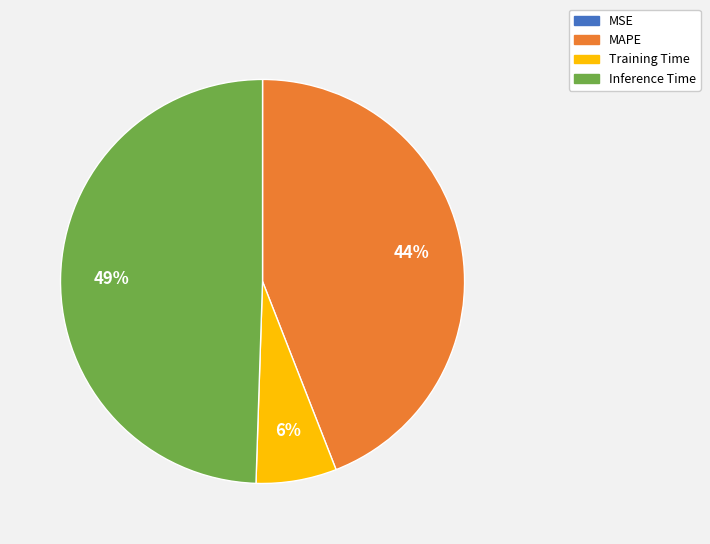

The MAPE slice represents 56% of the pie. True or false?

False